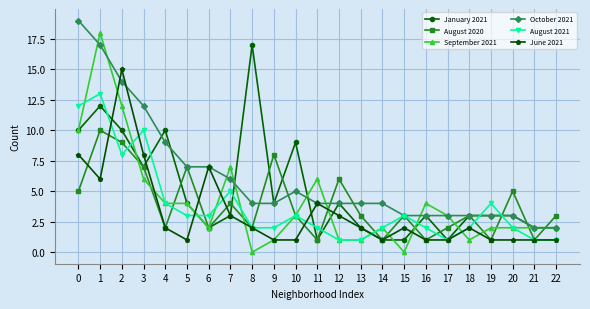

Which series has the widest spread of values?

September 2021